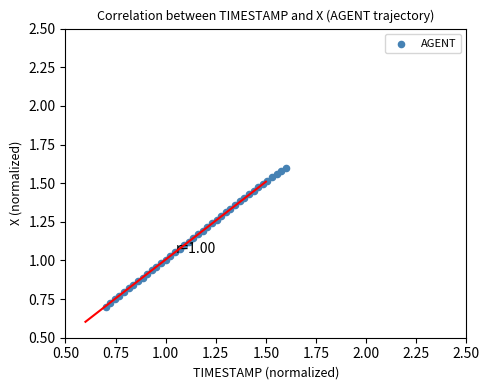

Count the number of points in this scatter plot.

40